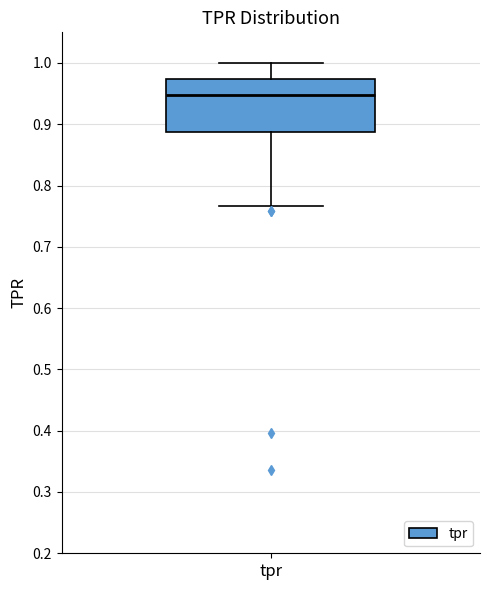

Where is the upper edge of the box for tpr on the y-axis? The values are not printed on the chart, so give them approximately, as read against the axis.

0.97